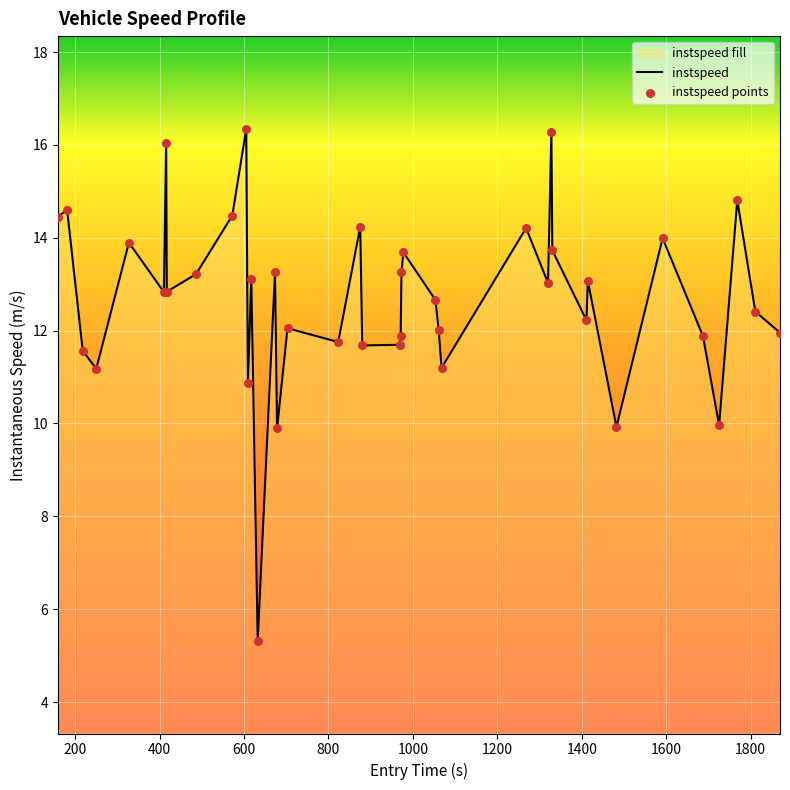

Which series has the largest total across all categories?

instspeed